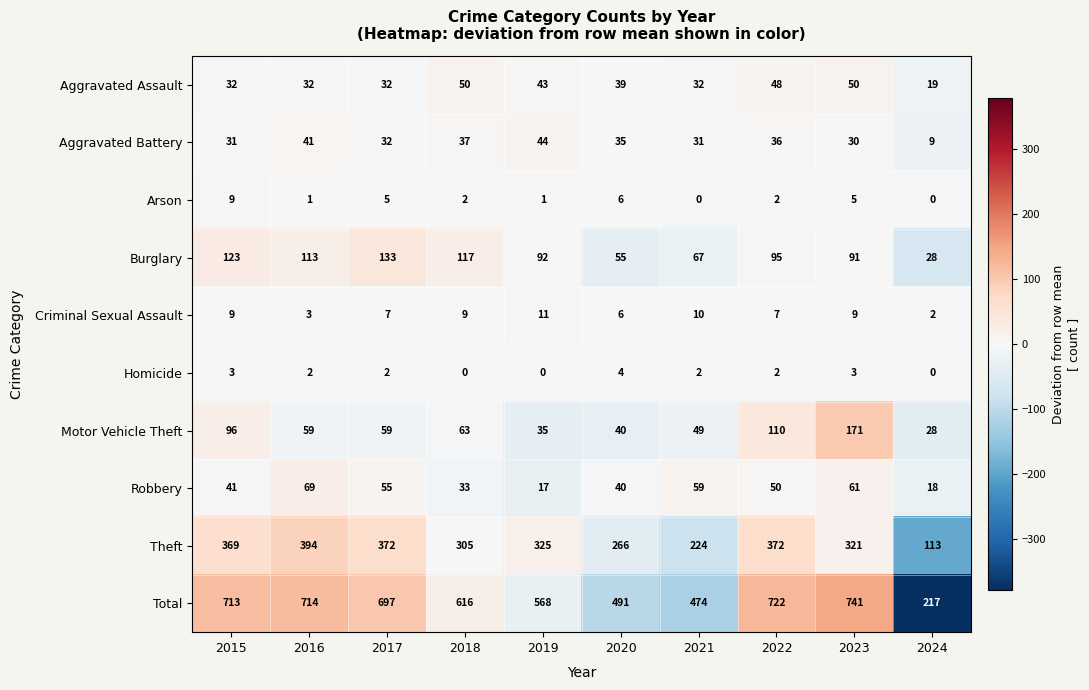

What is the greatest value displayed?

741